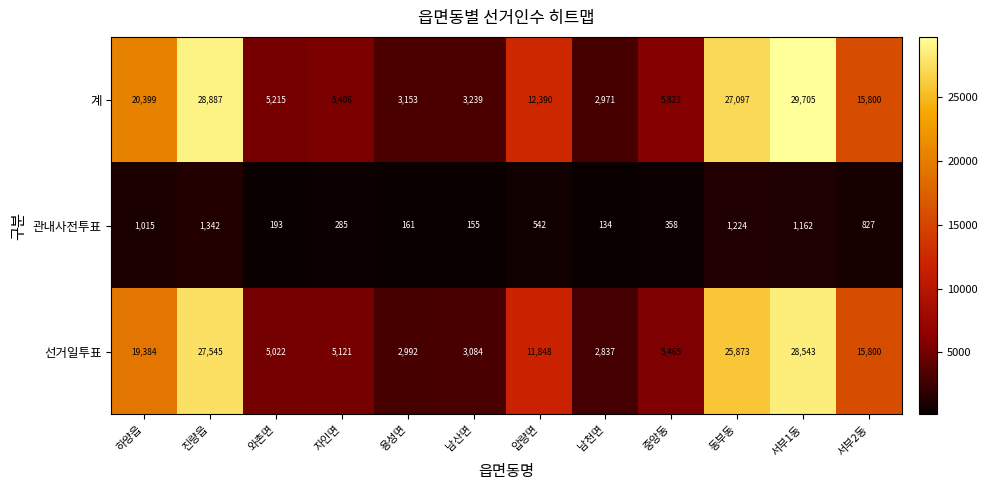

What is the spread (max minus min) of values at 진량읍?

27545